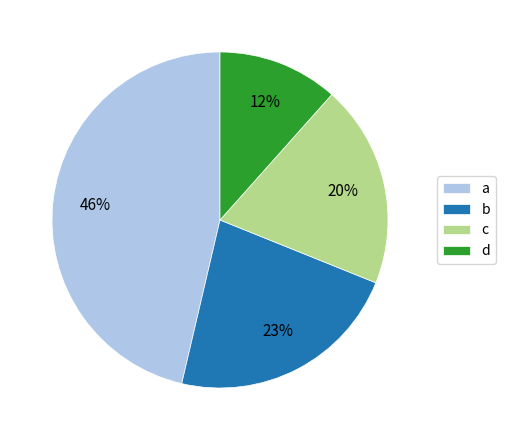

Is there any slice that represents more than half of the pie?

No